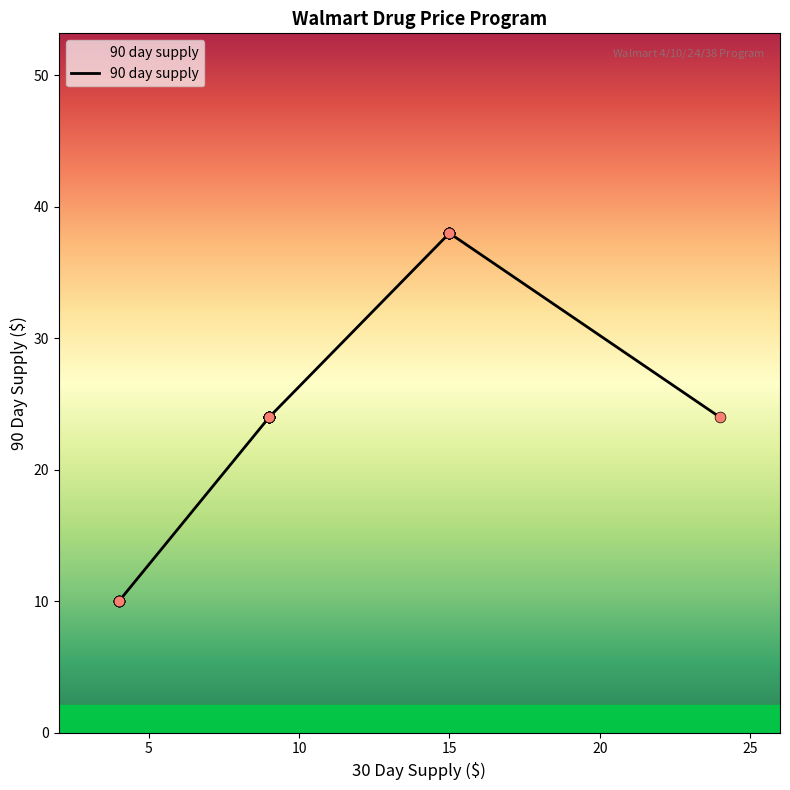

What is the ratio of the value at Bupropion XL to the value at Hydrochlorothiazide?

1.0